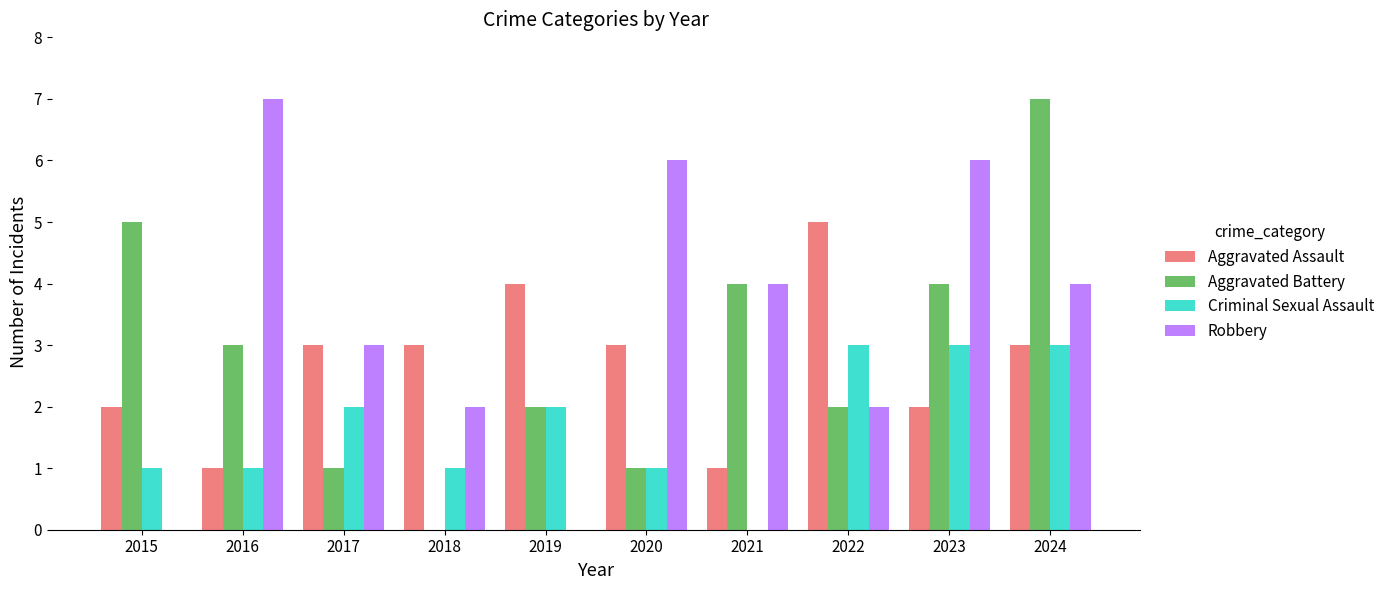

Which series changed the most between 2015 and 2016?

Robbery